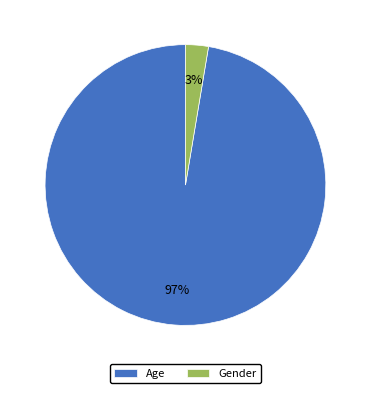

Is there any slice that represents more than half of the pie?

Yes